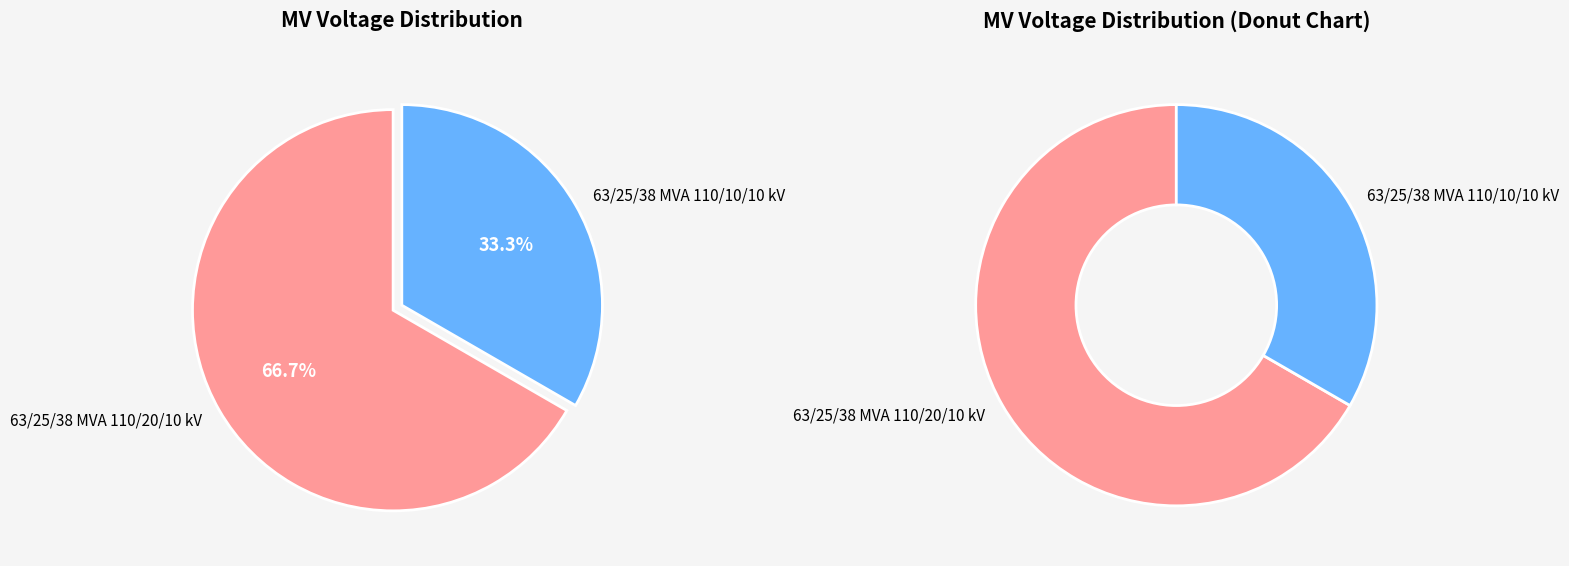

True or false: 63/25/38 MVA 110/20/10 kV accounts for 75% of the total.

False